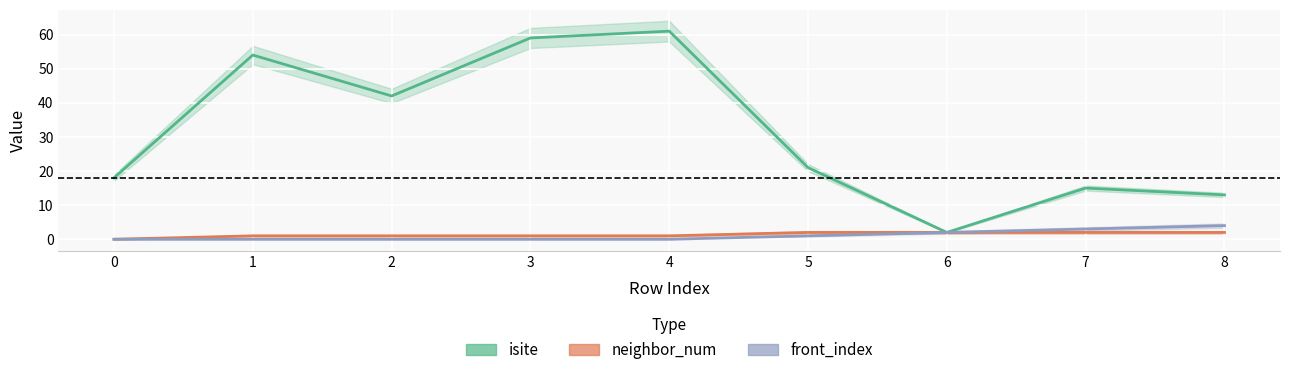

Reading right to left, extract all data points from this chart.

isite: 8=13	7=15	6=2	5=21	4=61	3=59	2=42	1=54	0=18
neighbor_num: 8=2	7=2	6=2	5=2	4=1	3=1	2=1	1=1	0=0
front_index: 8=4	7=3	6=2	5=1	4=0	3=0	2=0	1=0	0=0